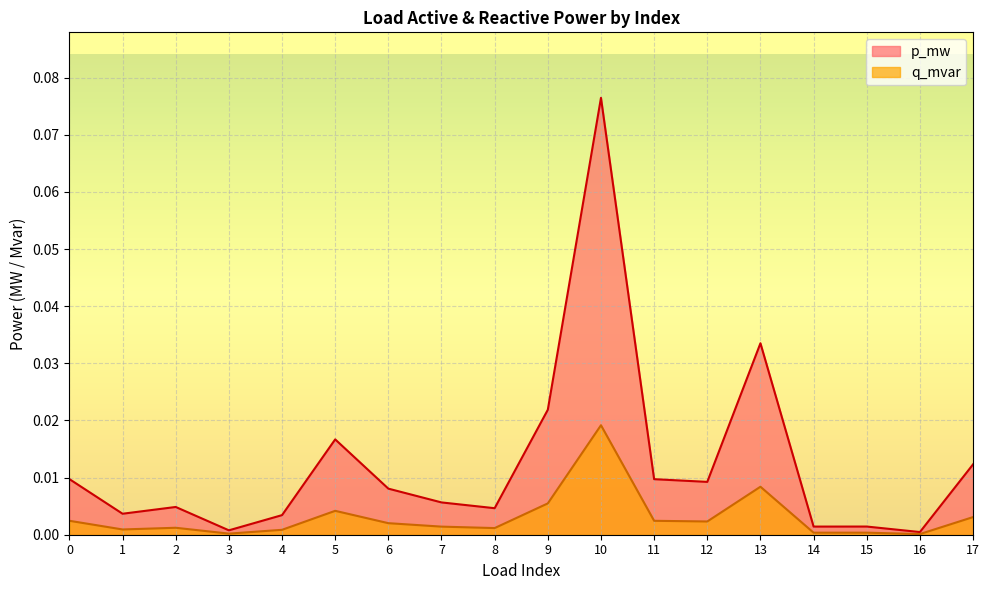

True or false: q_mvar has more than 1 interior local peaks.

True